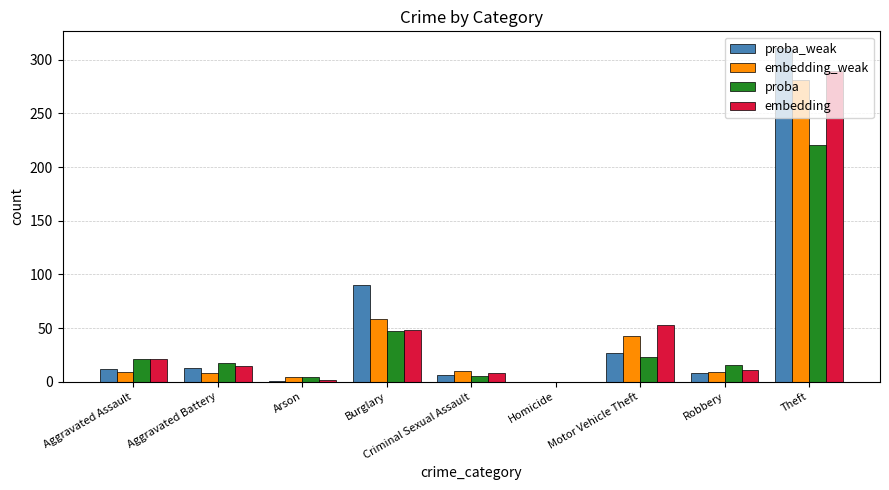

At which label is embedding closest to 145?

Motor Vehicle Theft